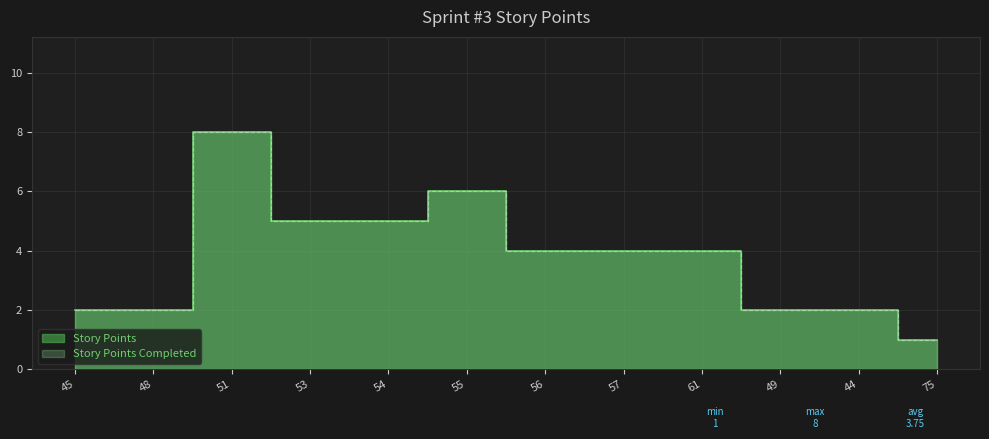

What is the greatest value displayed?

8